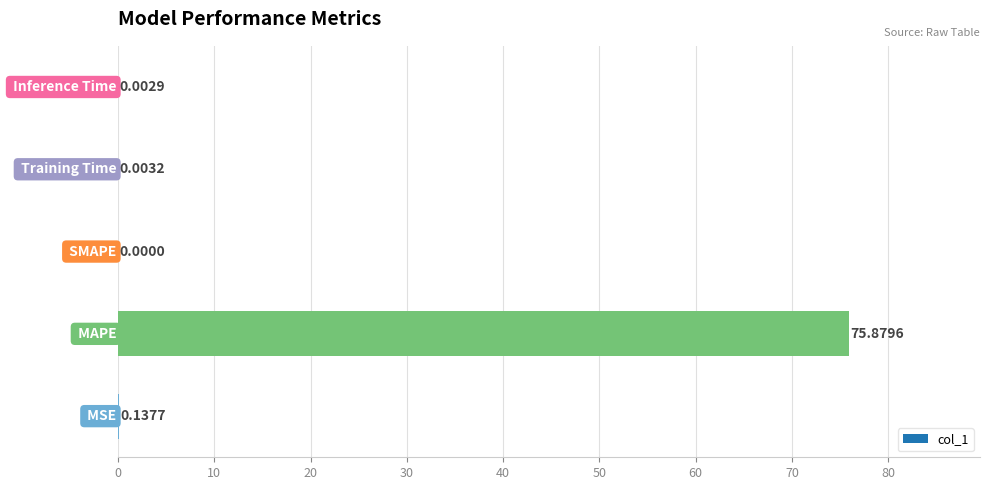

What is the sum of all values?

76.0